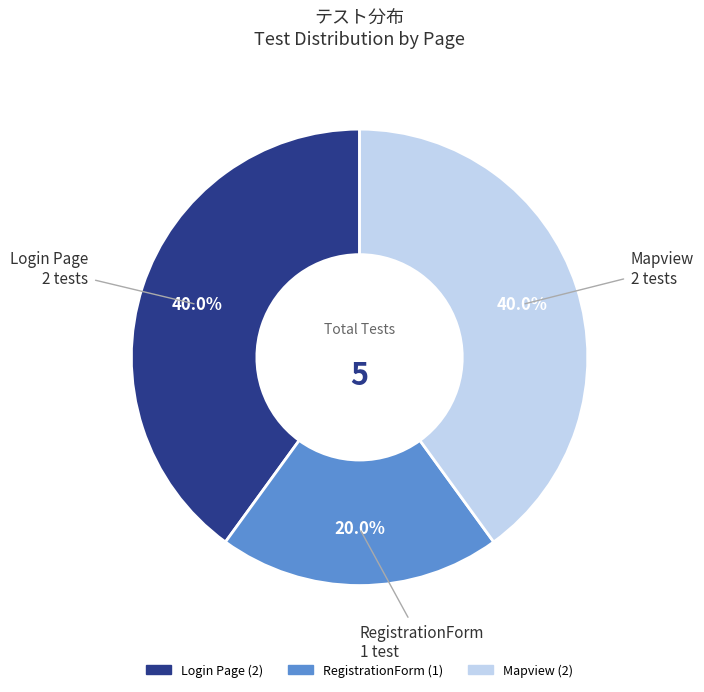

To the nearest percent, what percentage of the pie is RegistrationForm?

20%